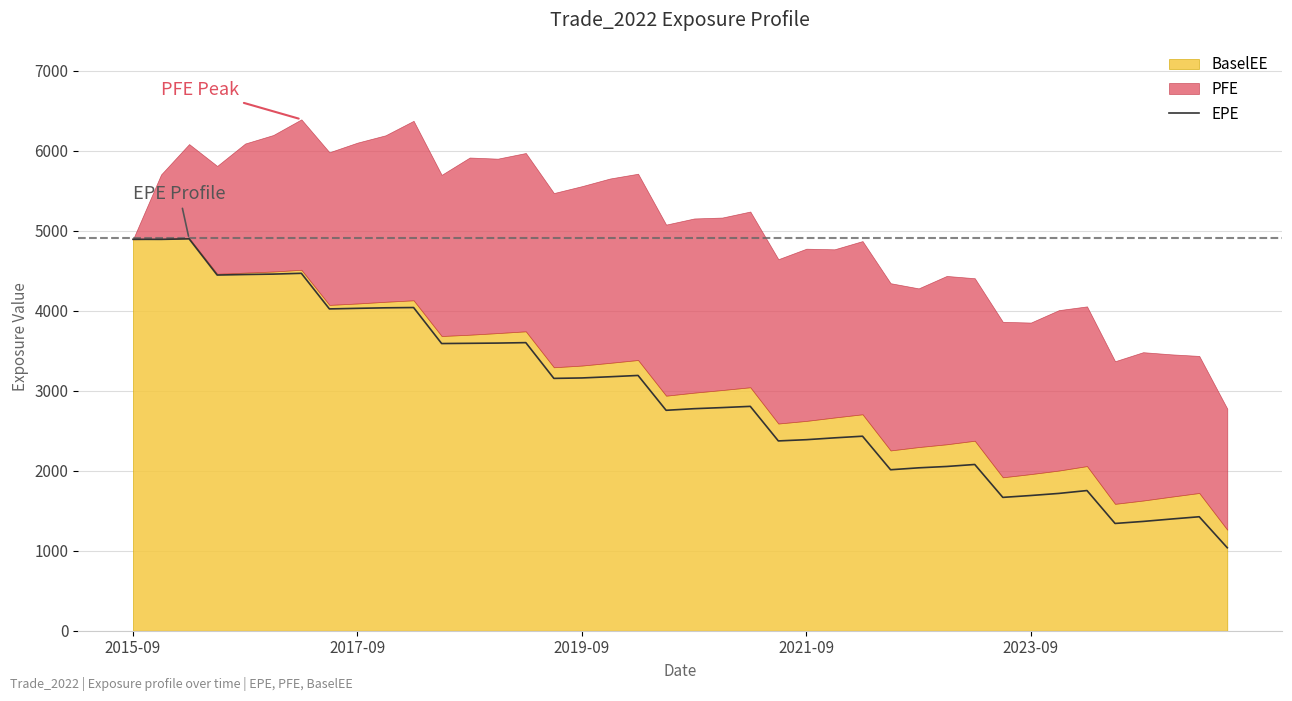

How many interior local peaks (higher than both neighbors) does the data have?

10